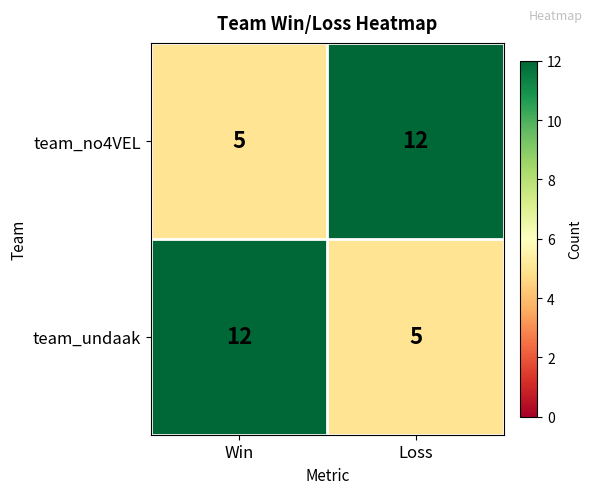

What is the smallest value displayed?

5